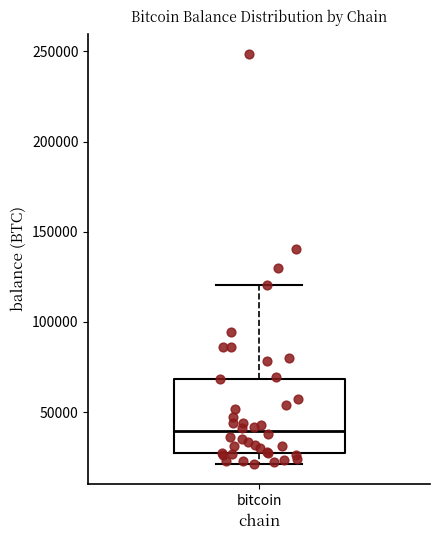

Transcribe this box plot: give where the median line is, the range the box spans, and where the two whiskers end, as read against the y-axis. The values are not printed on the chart, so give them approximately, as read against the axis.

median 40000, box 25000 to 70000, whiskers 20000 to 120000